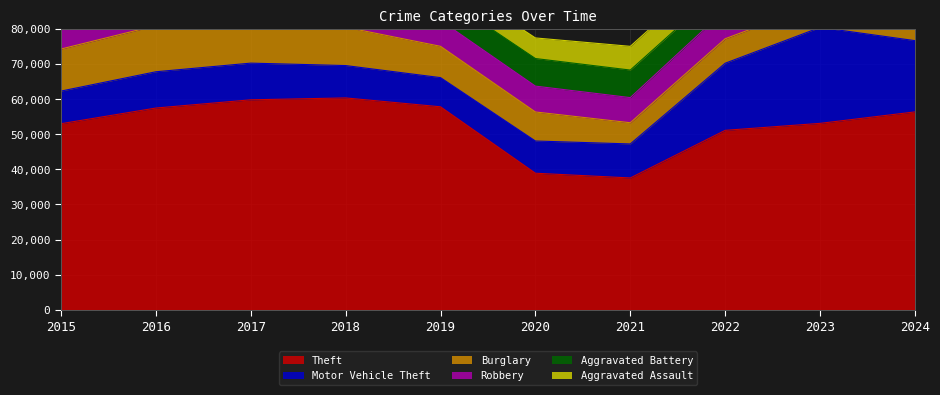

Where does the Burglary series first go above 8917?

2015